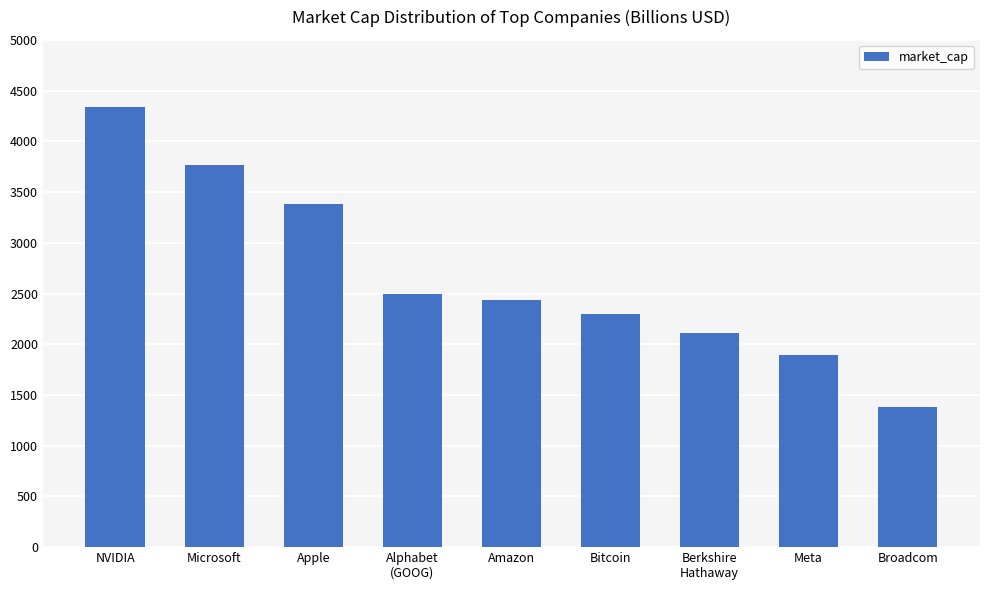

What is the difference between the values at Meta and NVIDIA?

2446.8